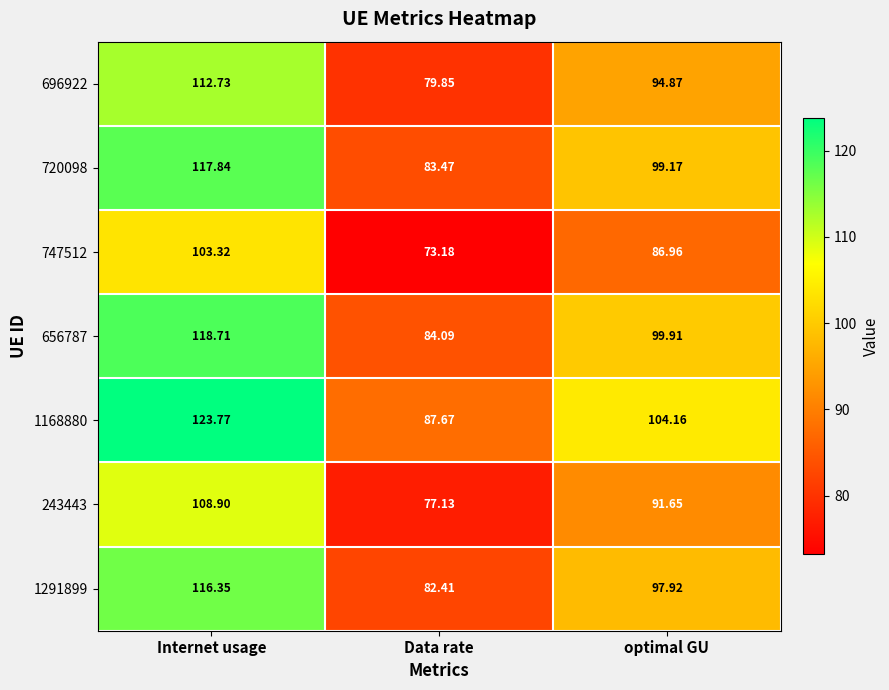

Which series has the largest total across all categories?

1168880